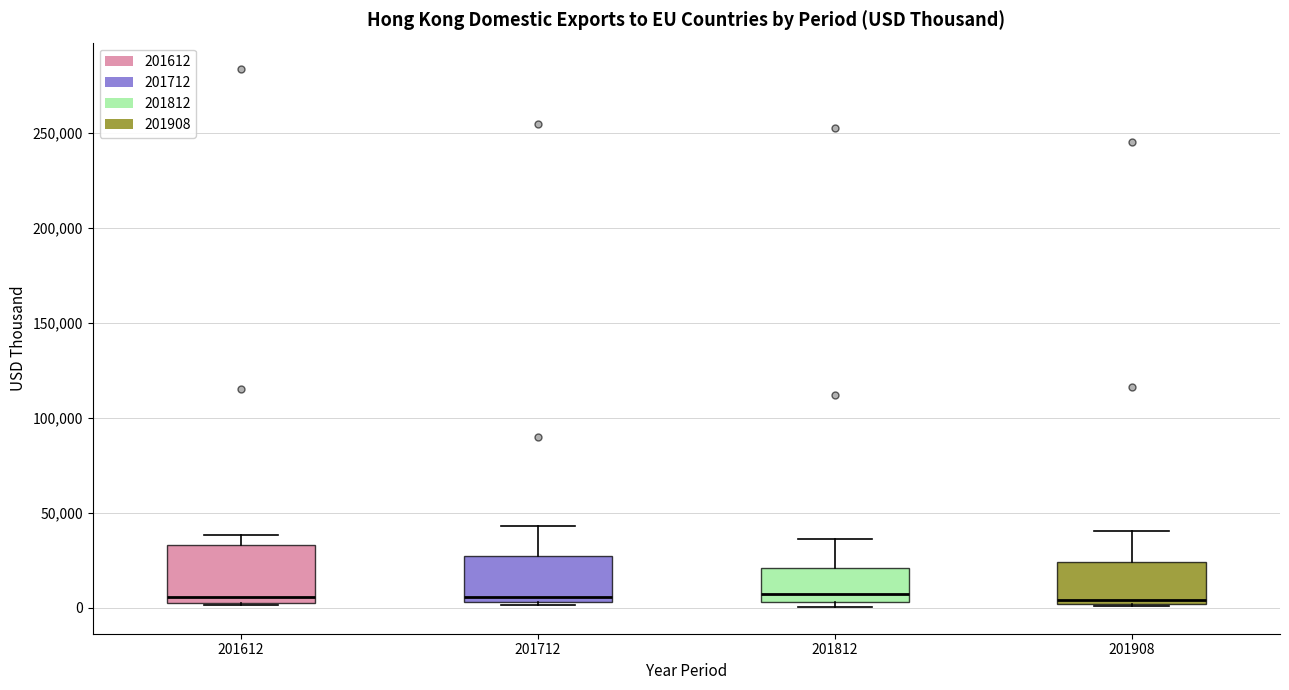

Comparing the boxes themselves (not the whiskers), which one is the tallest?

201612